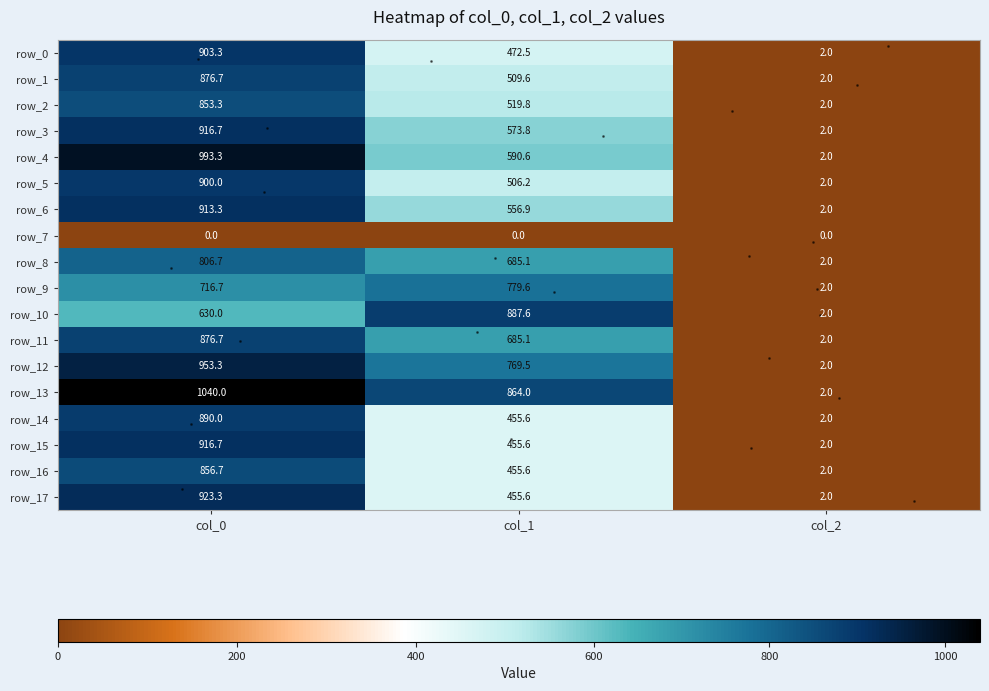

What is the average value of the row_8 series?

497.9